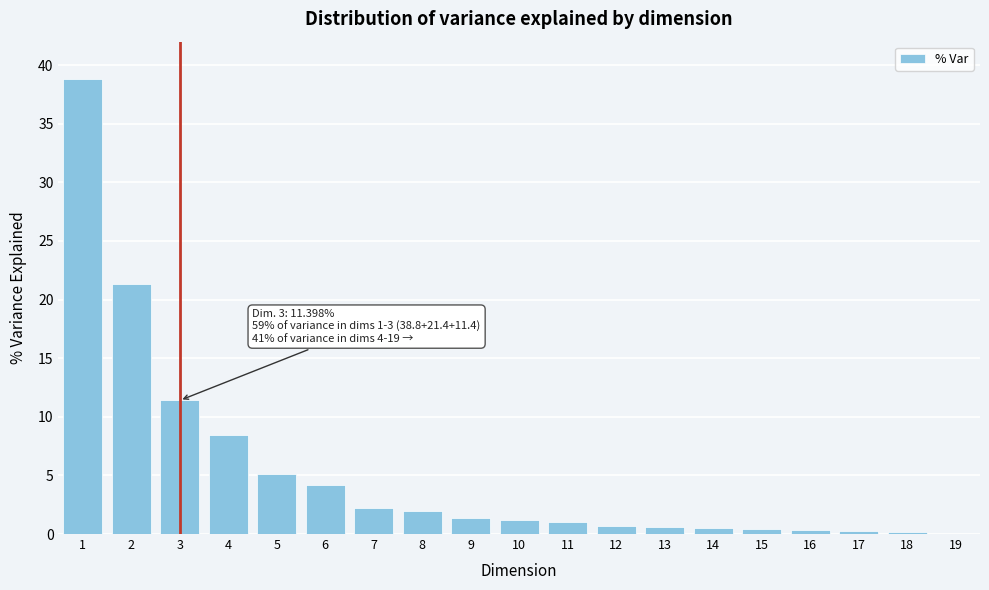

What is the sum of all values?

100.0